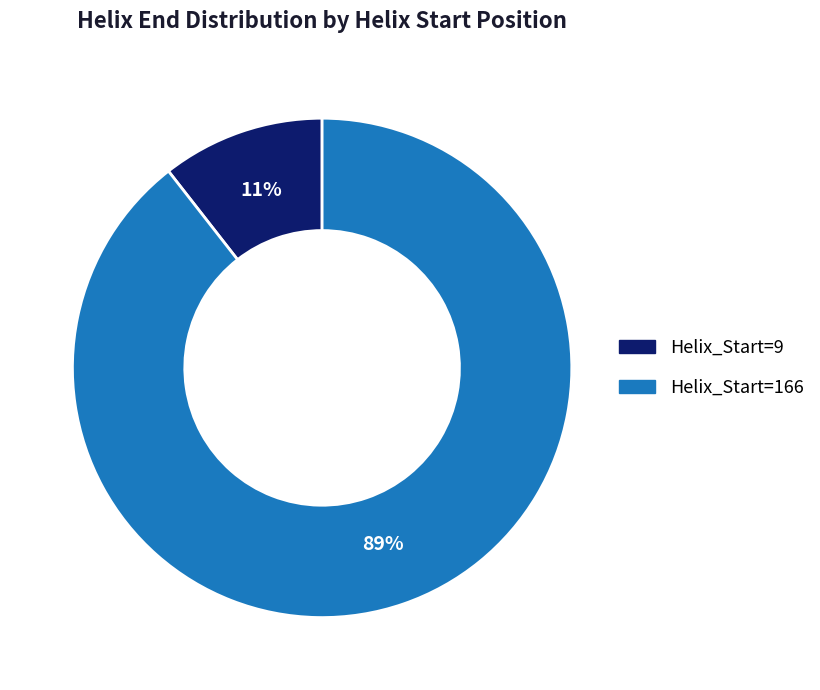

True or false: Helix_Start=166 accounts for 89% of the total.

True